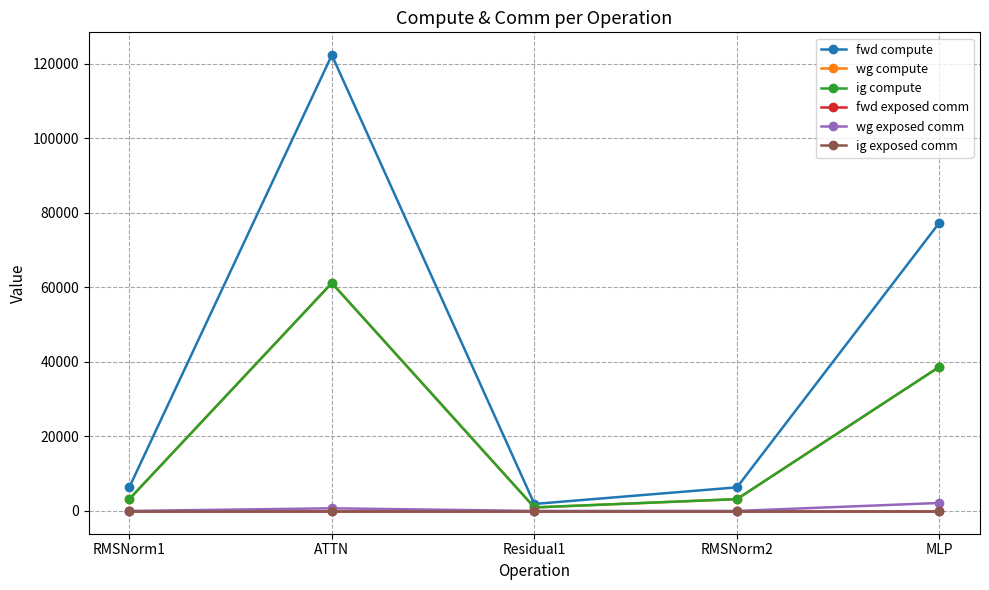

Is this an area chart (filled region under the line)?

No